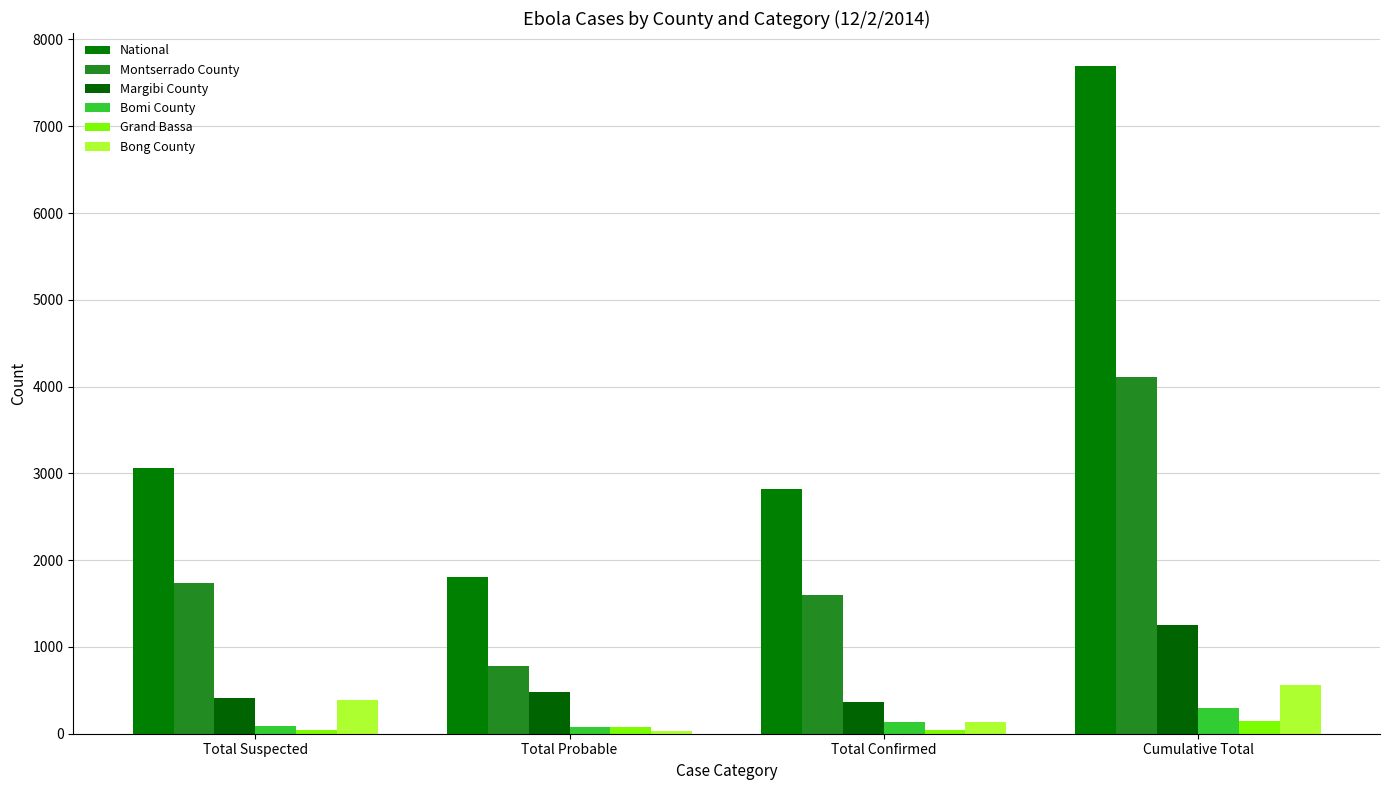

Which category has the highest value across all series?

Cumulative Total